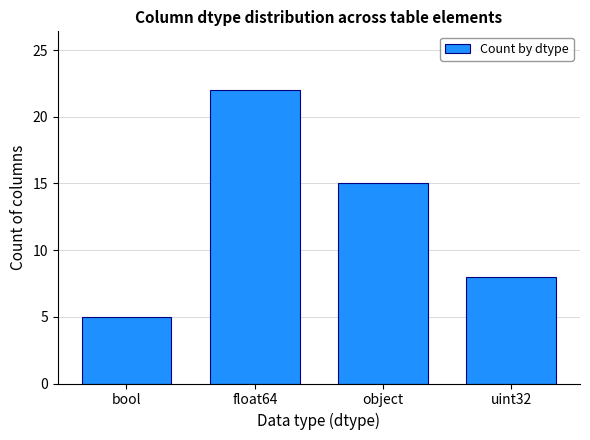

What is the change in value from bool to object?

+10